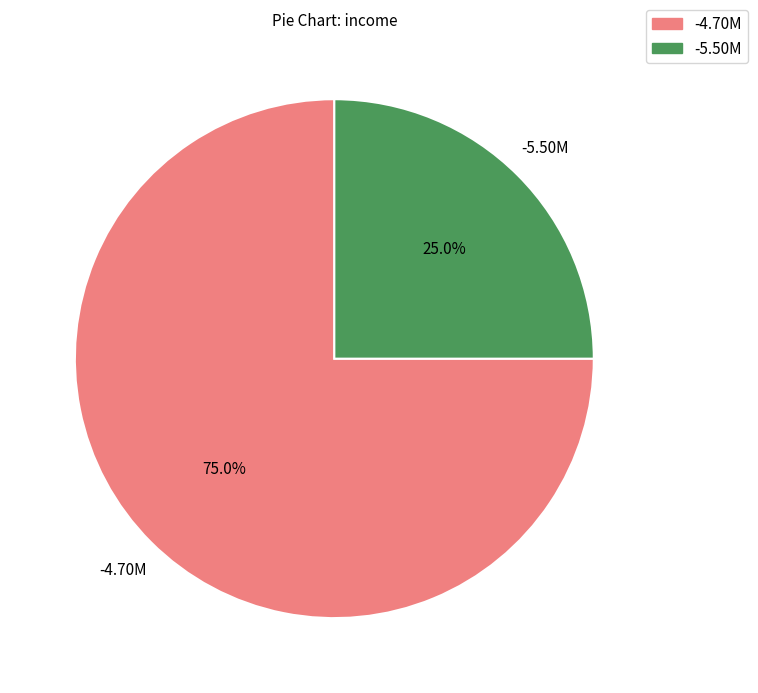

Approximately how many times larger is the value at -5.50M compared to -4.70M?

0.3